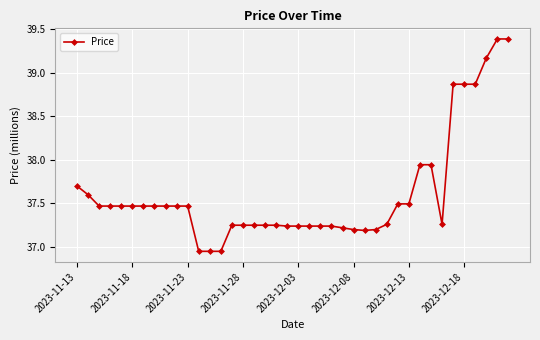

What is the difference between the maximum and second lowest values?

2.4